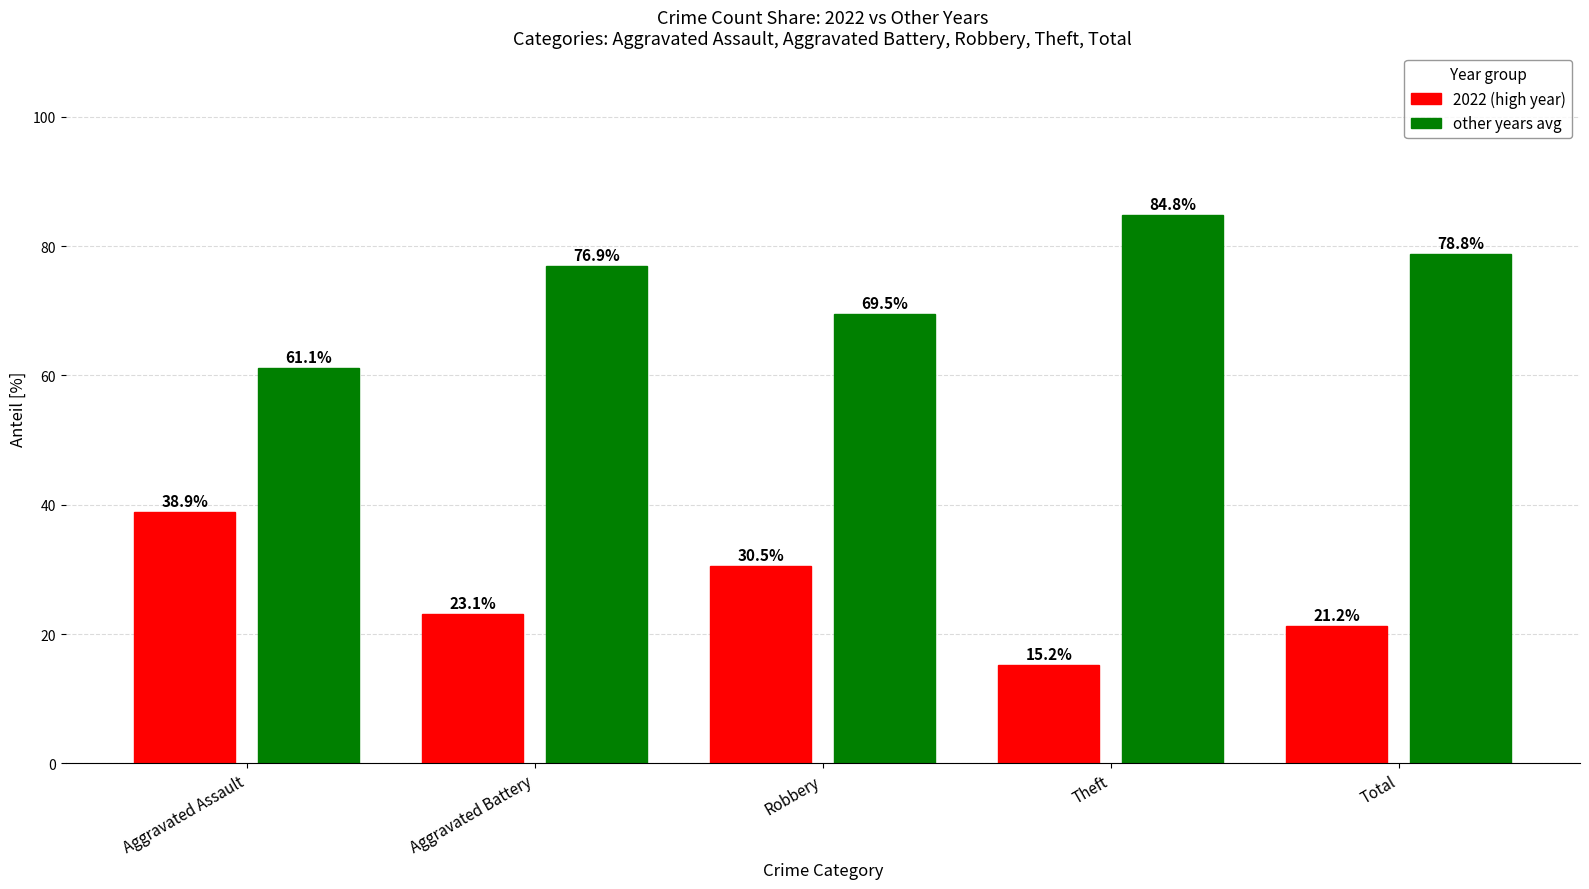

What is the spread (max minus min) of values at Total?

57.6